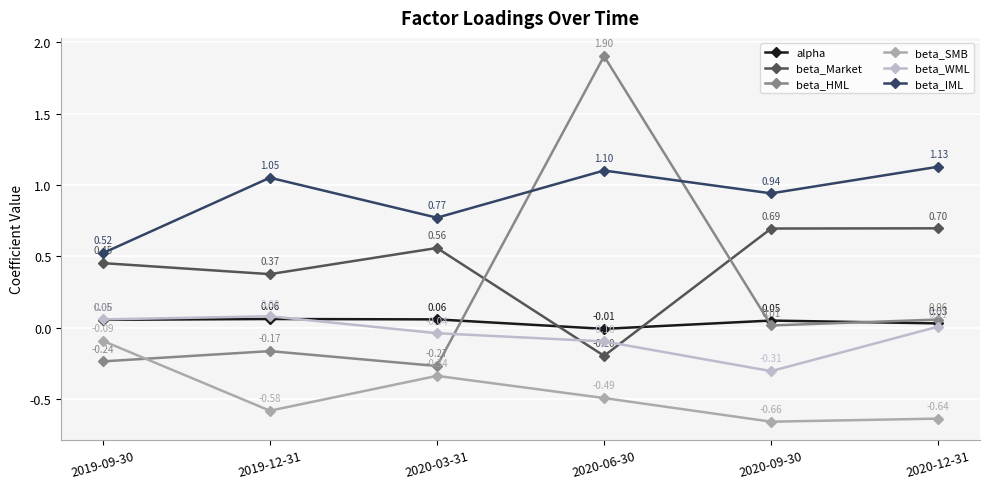

At how many categories does at least one series exceed 0?

6